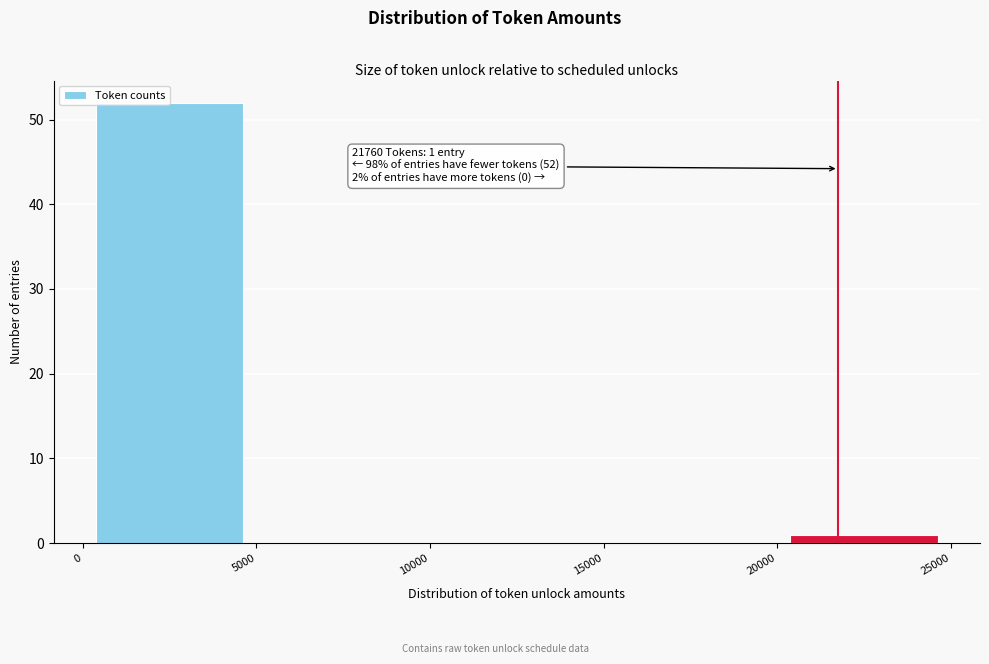

Over which range of the x-axis is the bar tallest?

0 to 5000